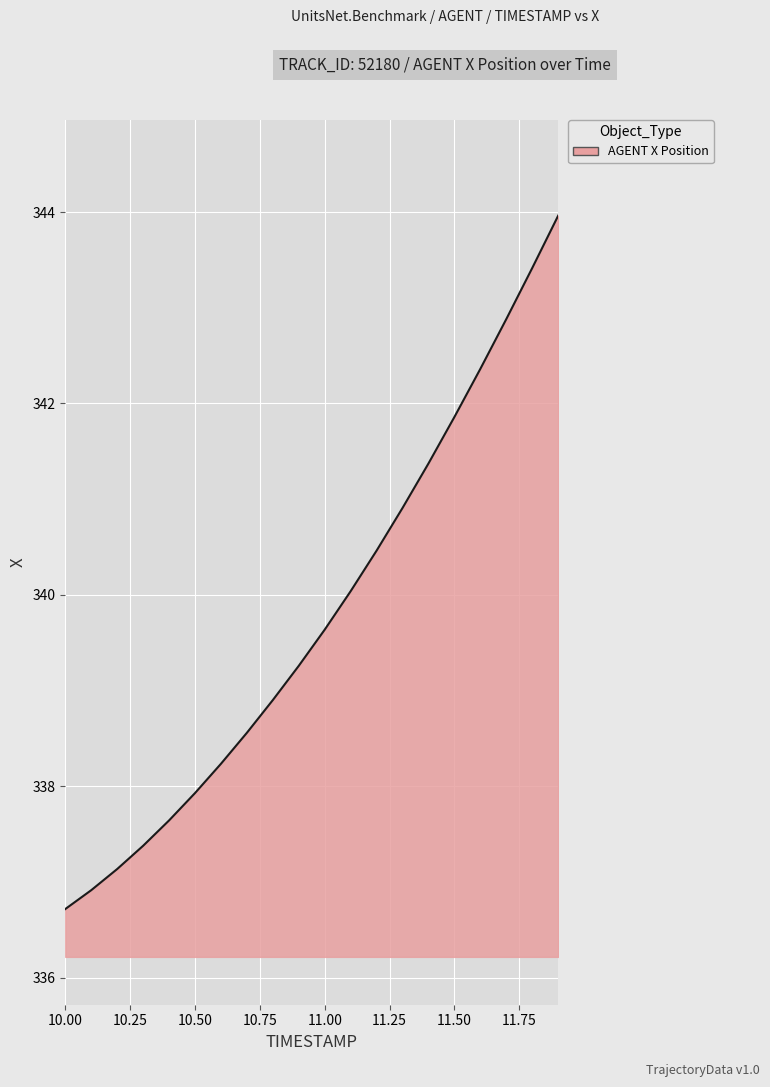

How many lines are shown in the chart?

1